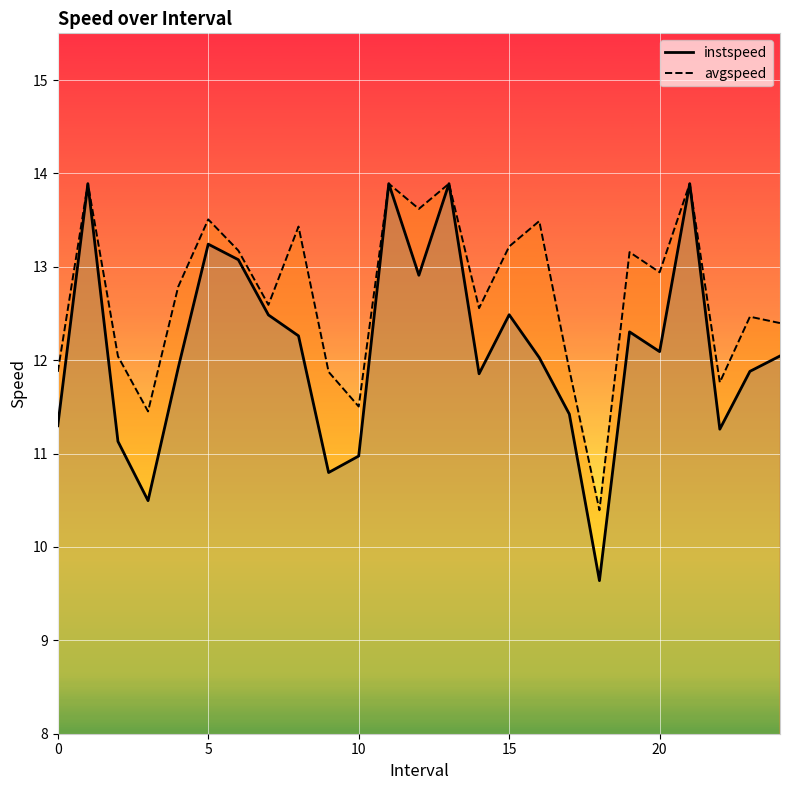

The value of instspeed at 8 is 7.6. True or false?

False